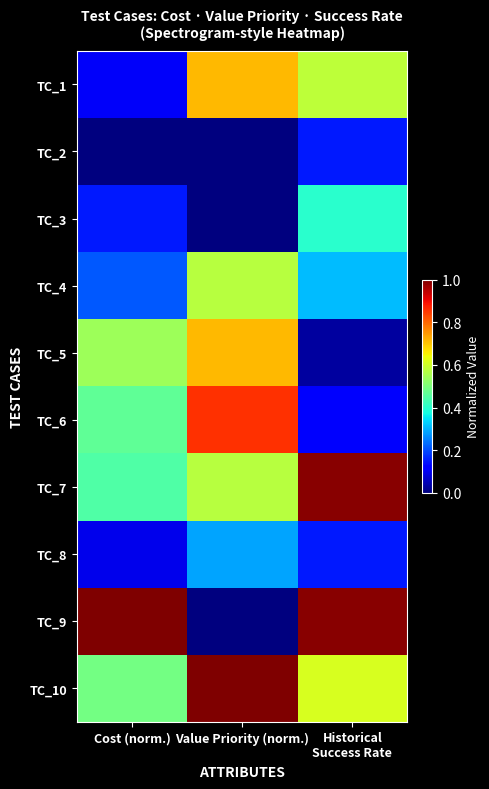

Between Value Priority (norm.) and Historical
Success Rate, which is larger?

Value Priority (norm.)